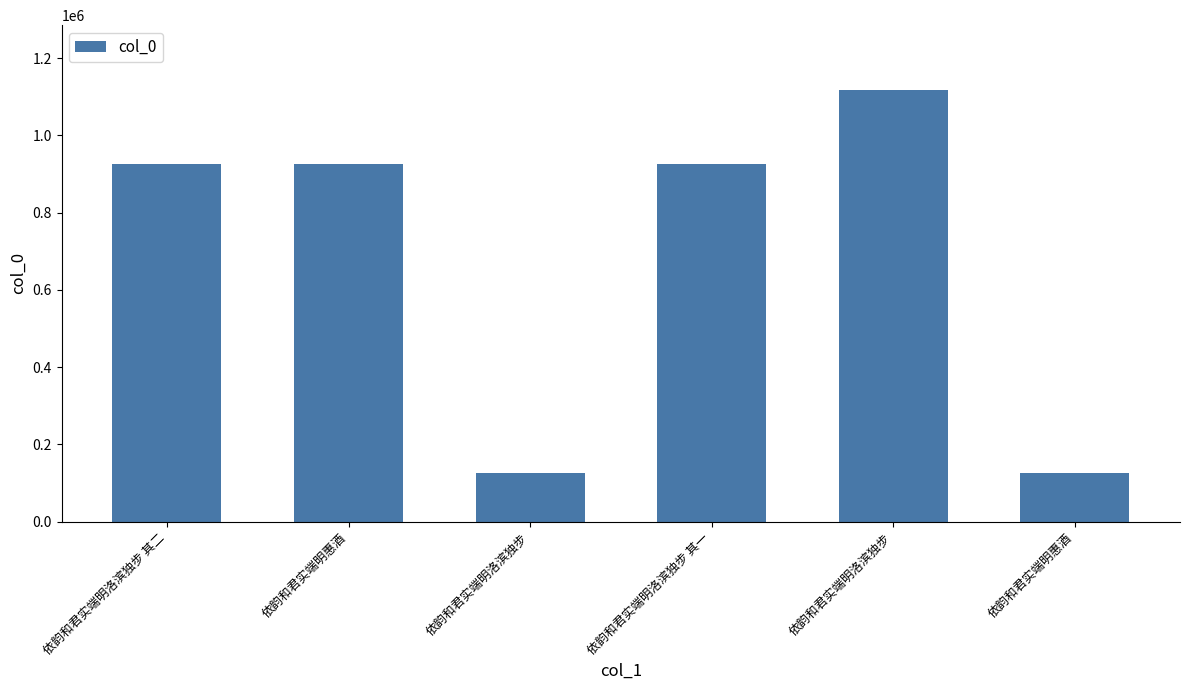

How many bars are there in total?

6